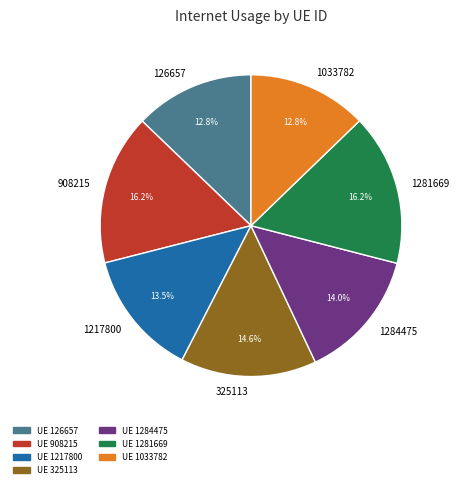

The 1217800 slice represents 25% of the pie. True or false?

False